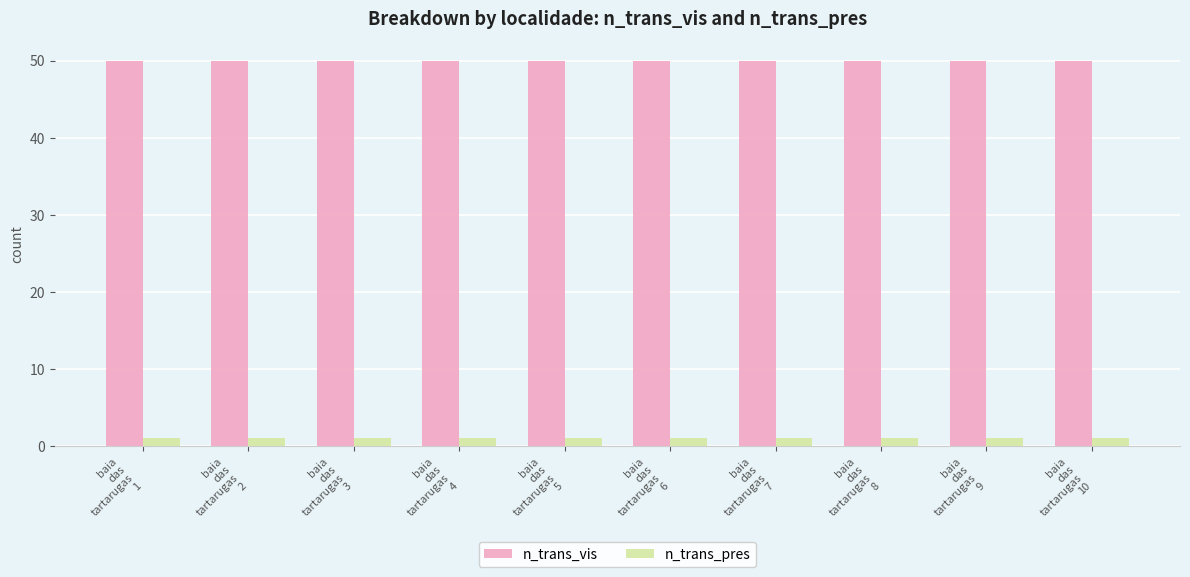

List the series in order of their overall mean, highest first.

n_trans_vis, n_trans_pres